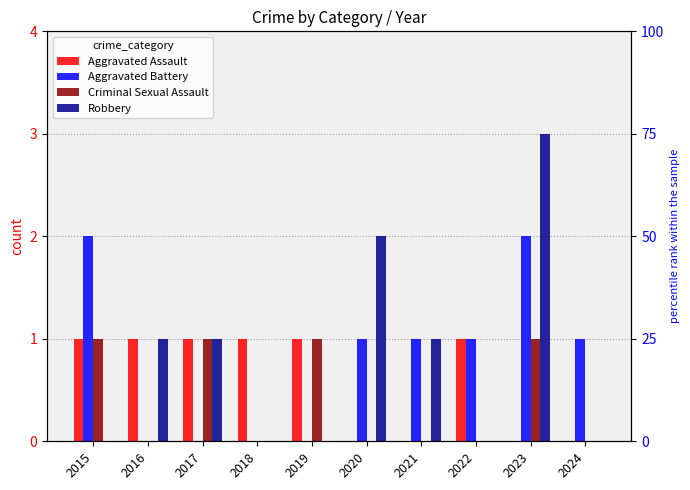

Is it true that Robbery equals 0 at 2017?

False